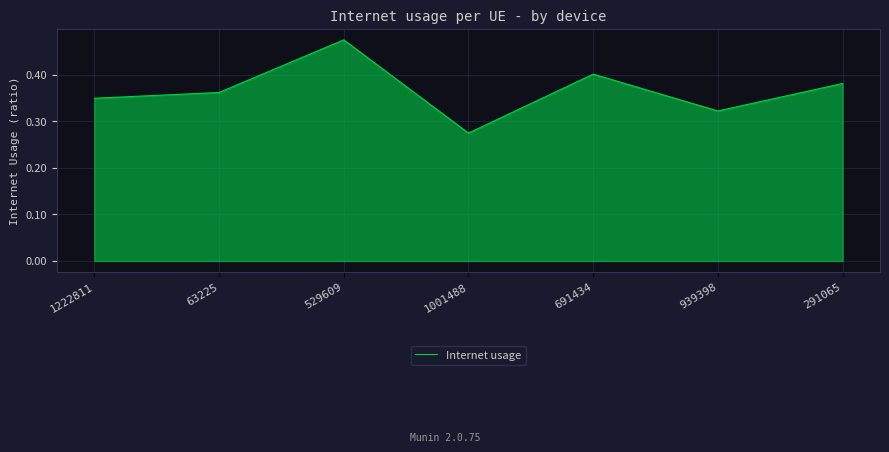

What is the difference between the maximum and second lowest values?

0.2